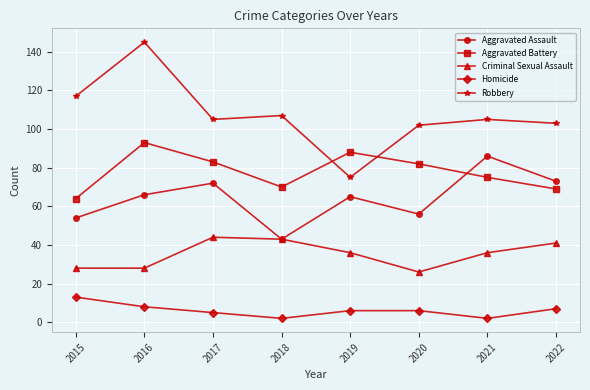

Which category has the highest value in the Aggravated Battery series?

2016